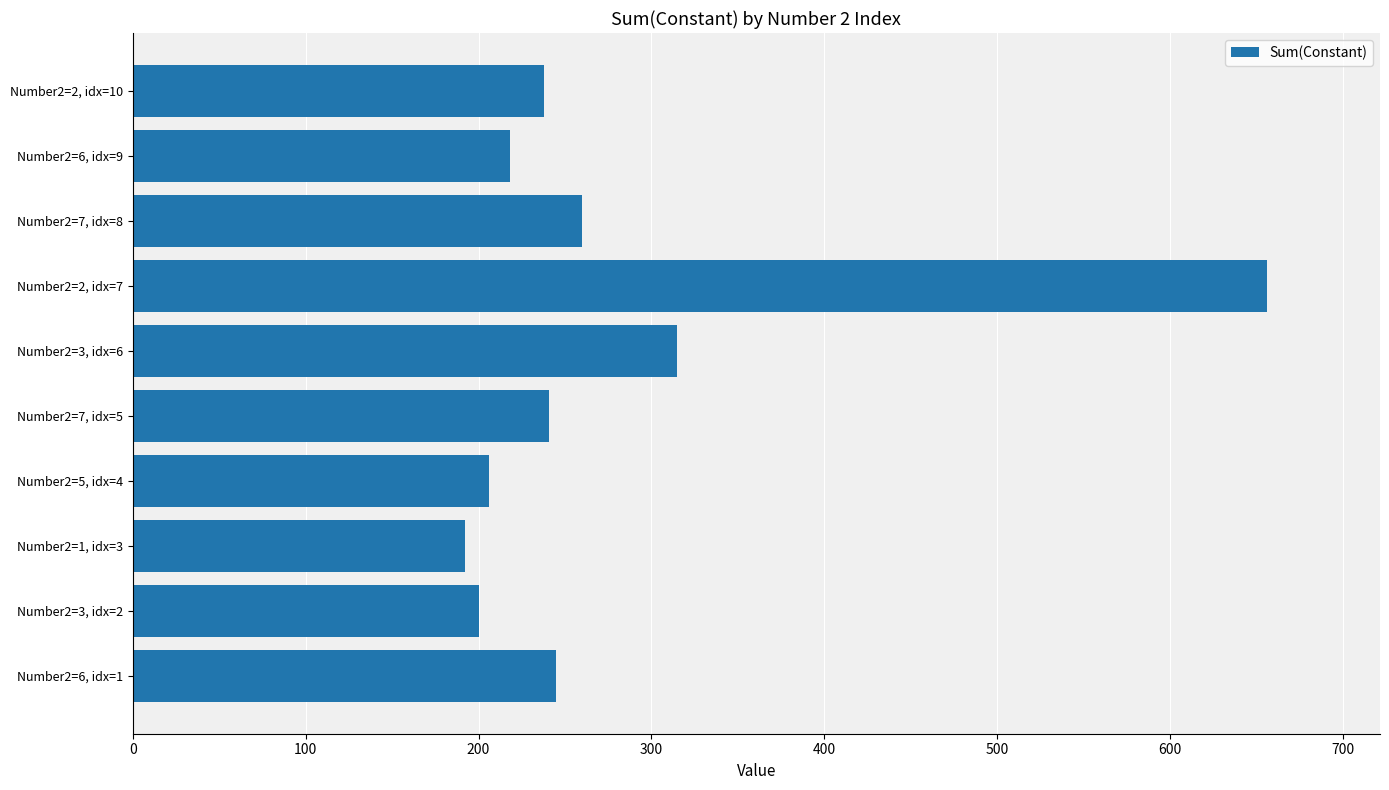

At which category does the chart reach its peak across all series?

Number2=2, idx=7